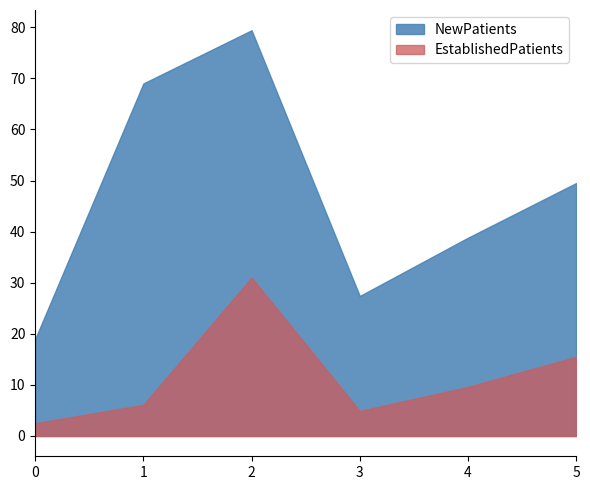

Does the chart have visible grid lines?

No